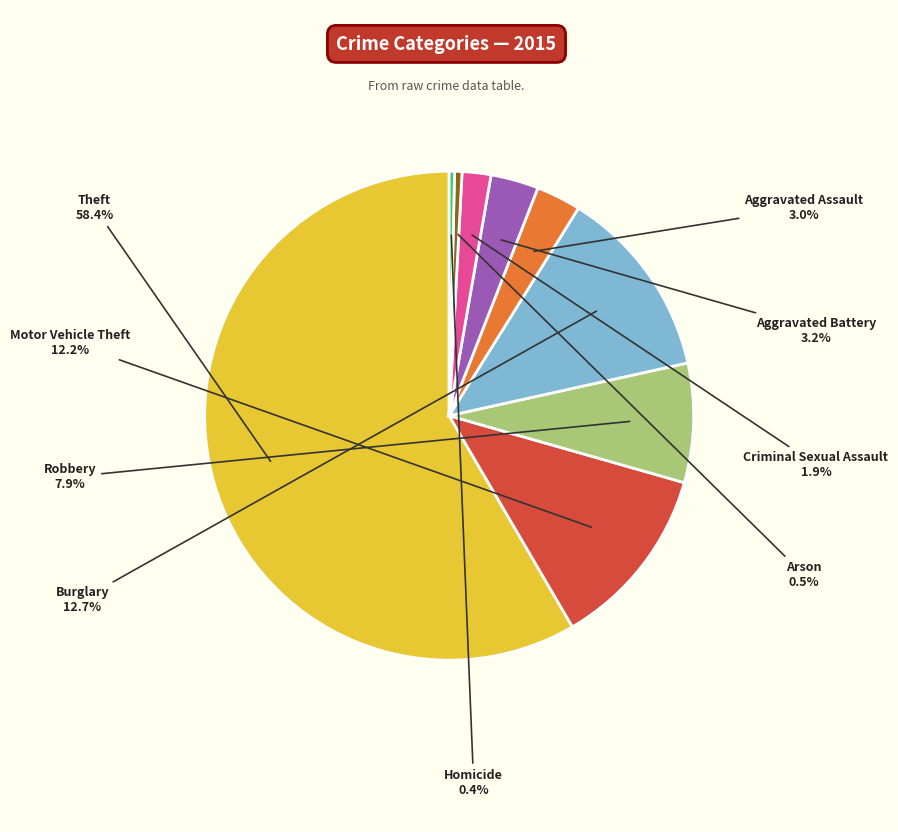

Does any single category account for the majority?

Yes